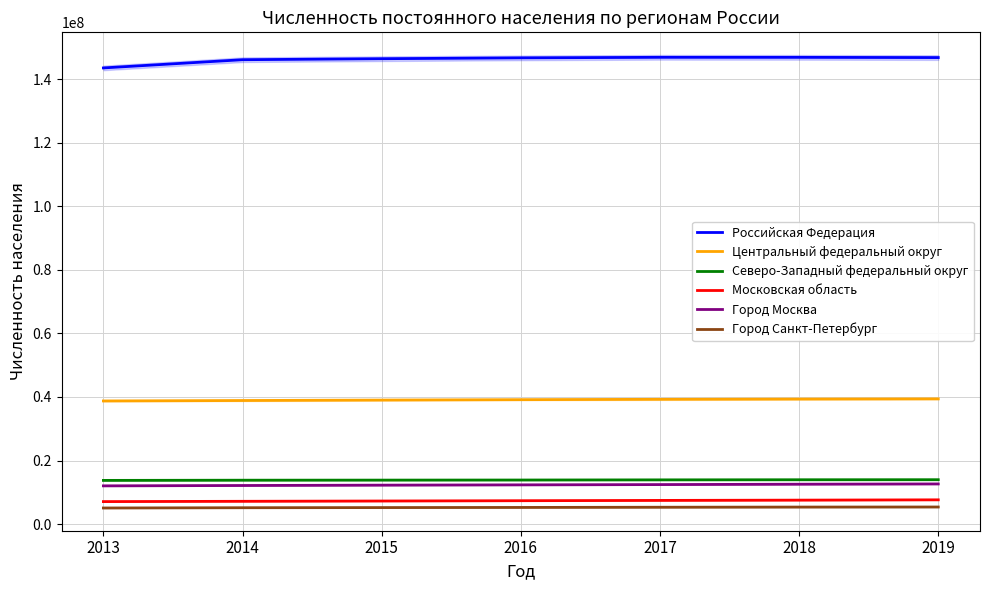

The value of Московская область at 2016 is 7371058. True or false?

True